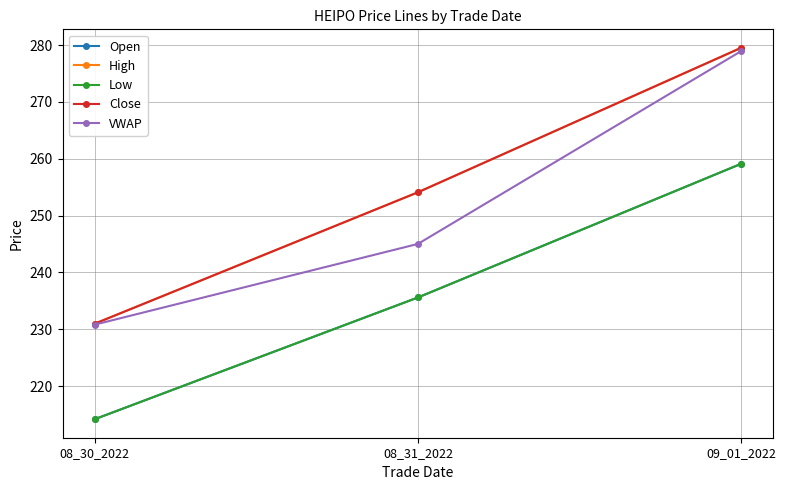

Does the chart display data point markers on the line(s)?

Yes